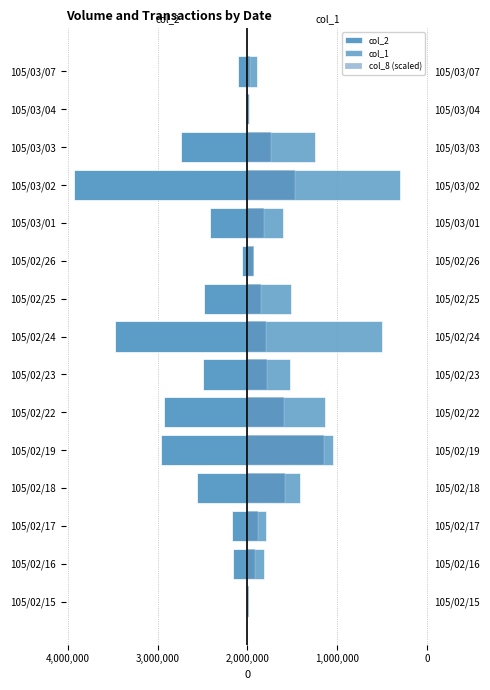

What are all the series names shown in the legend?

col_2, col_1, col_8 (scaled)